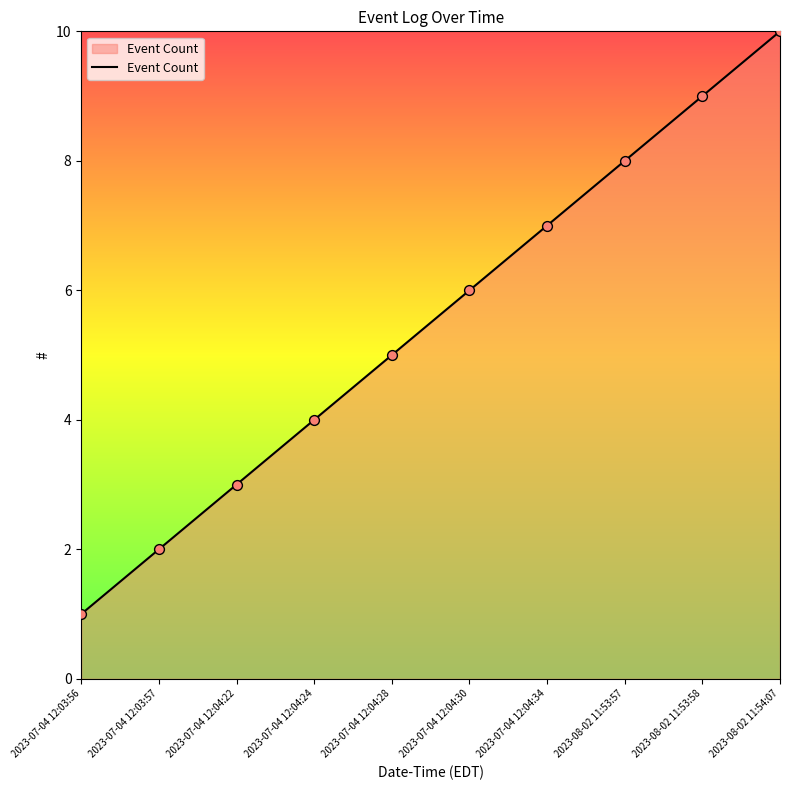

Between 2023-08-02 11:53:57 and 2023-07-04 12:04:28, which is larger?

2023-08-02 11:53:57